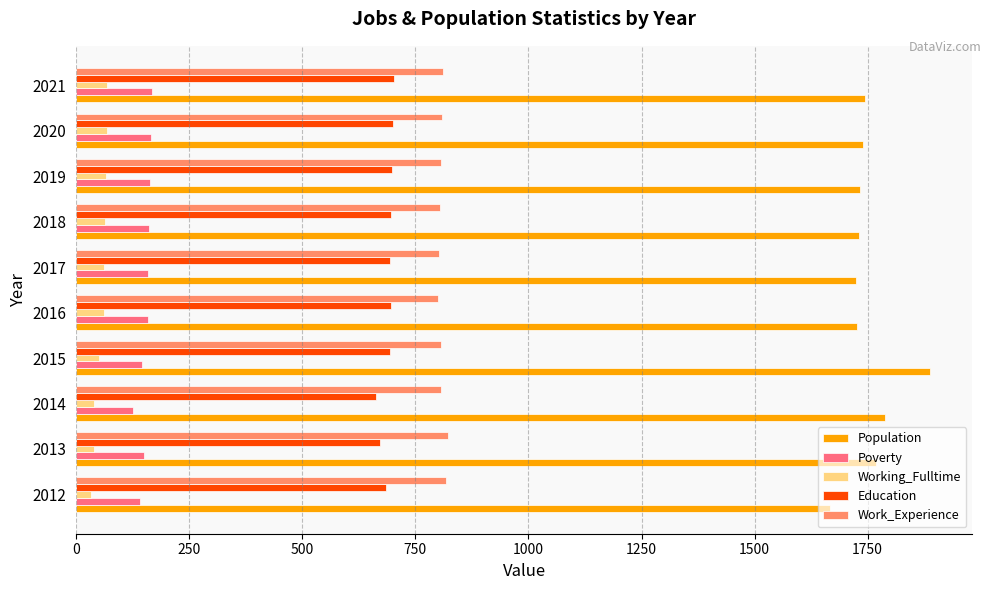

What is the spread (max minus min) of values at 2019?

1669